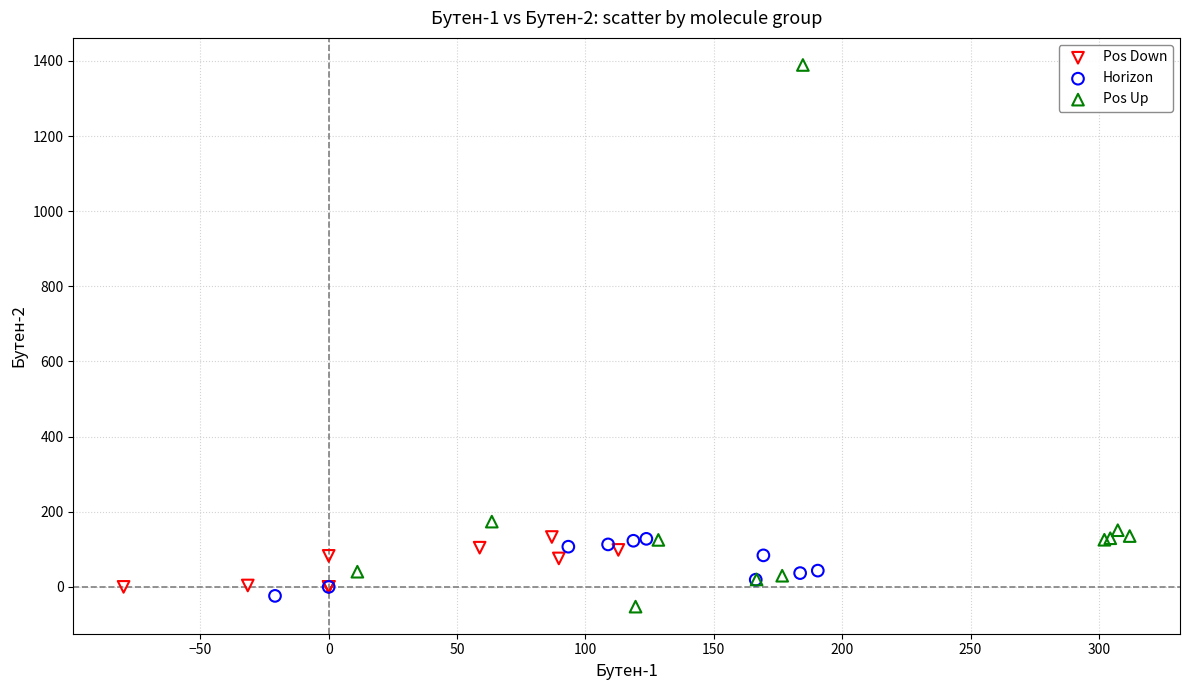

What are all the series names shown in the legend?

Pos Down, Horizon, Pos Up